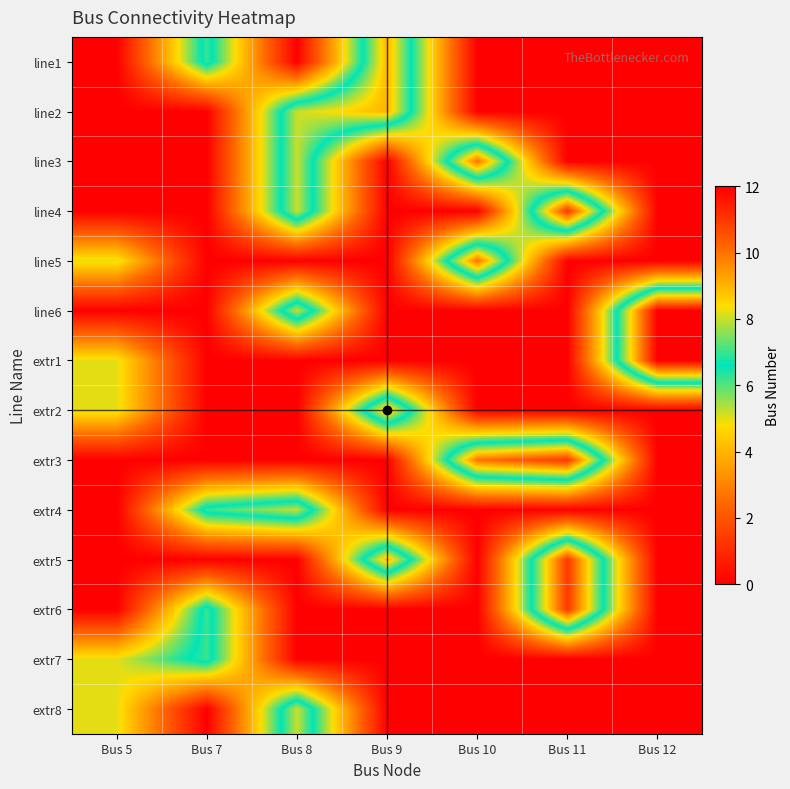

Which category has the highest value across all series?

Bus 12